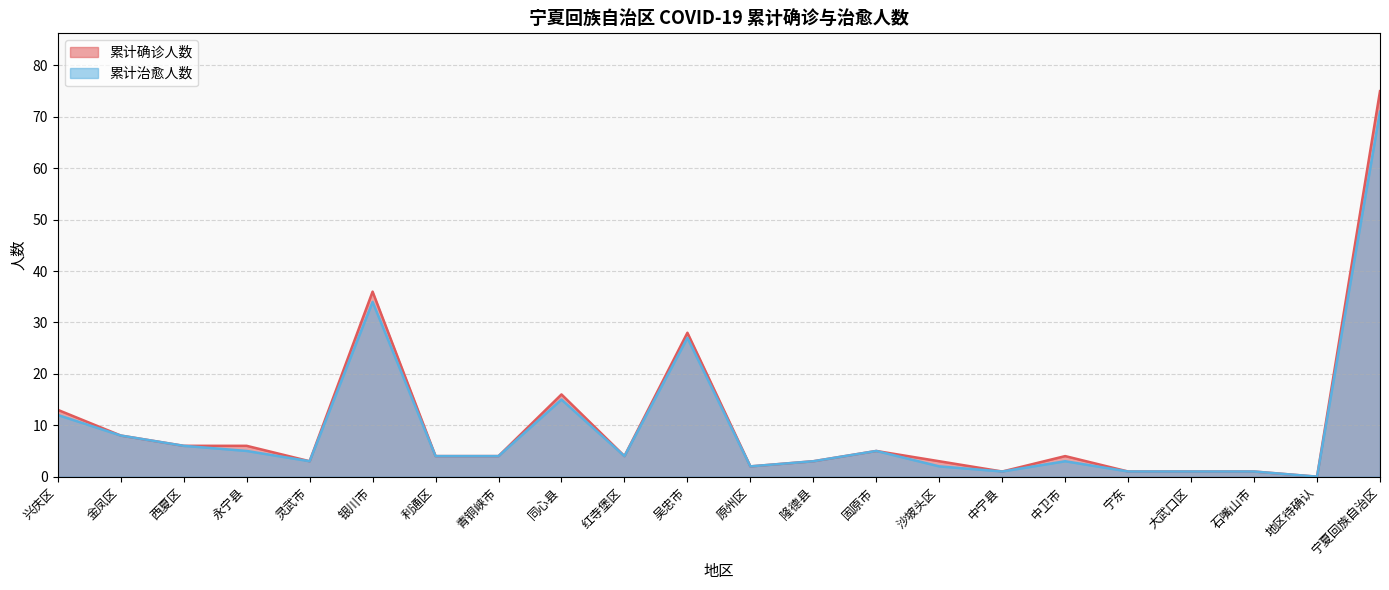

What are all the series names shown in the legend?

累计确诊人数, 累计治愈人数